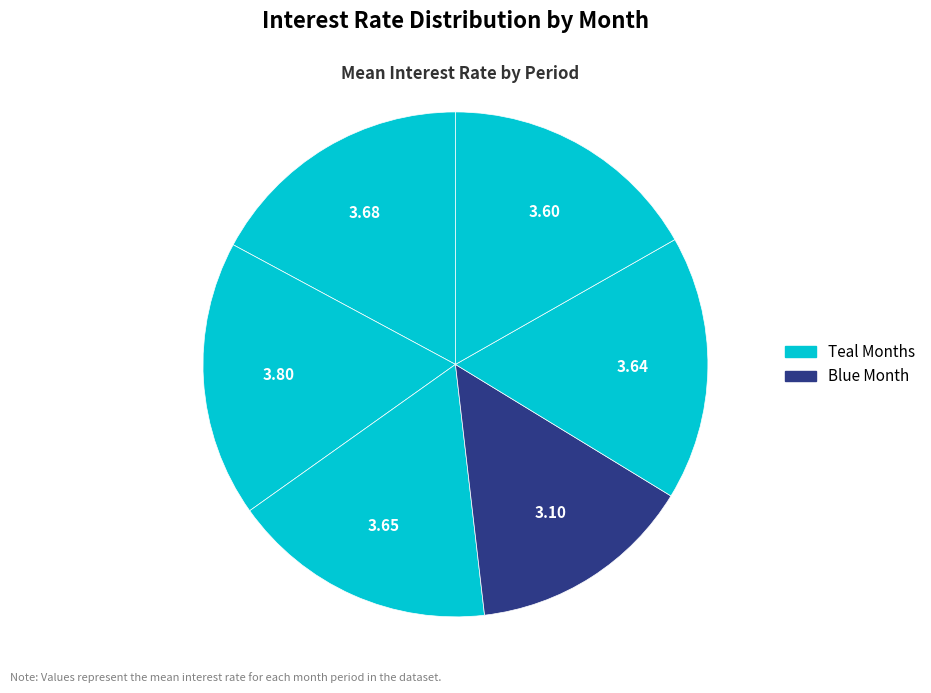

How many segments does this pie chart have?

6